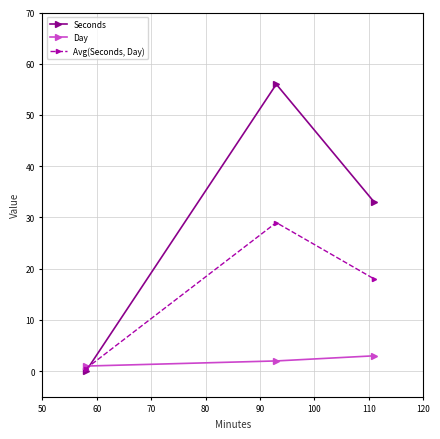

What is the highest value of the Day series?

3.0